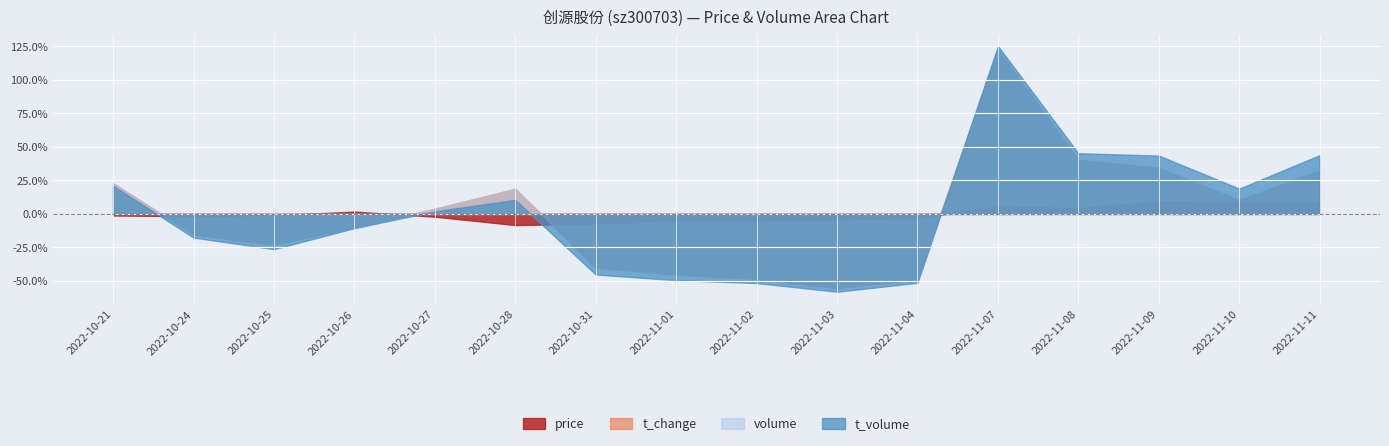

What is the label of the 16th point from the left?

2022-11-11